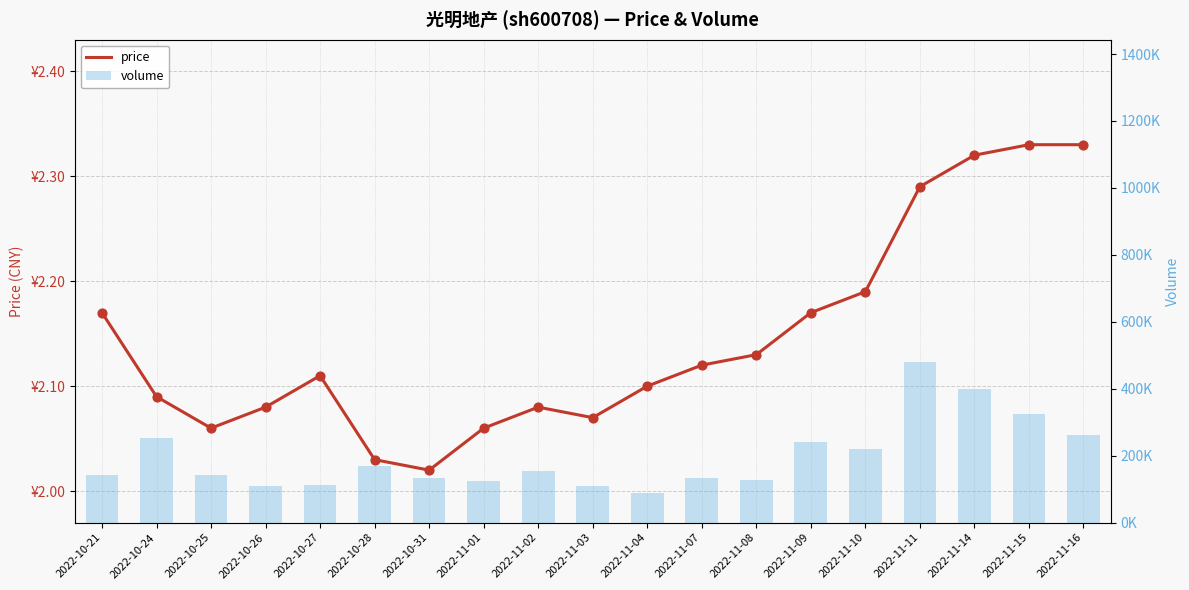

At how many categories does at least one series exceed 89634?

18